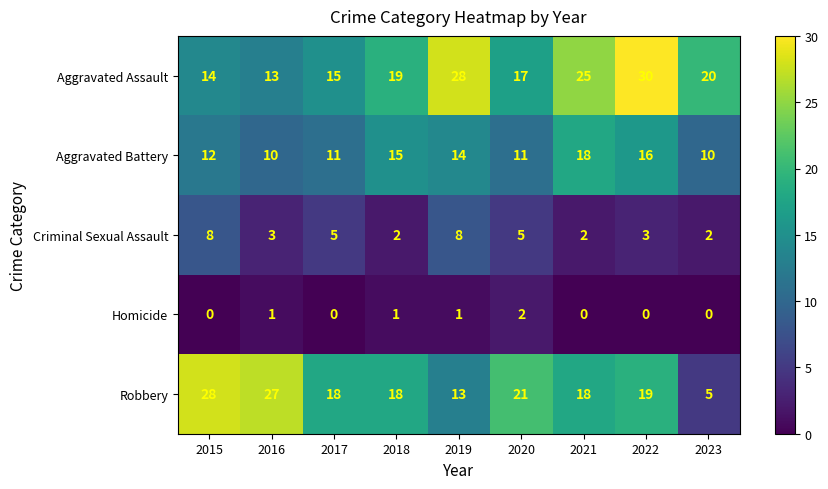

Is the value of Aggravated Assault at 2015 greater than the value of Robbery at 2019?

Yes